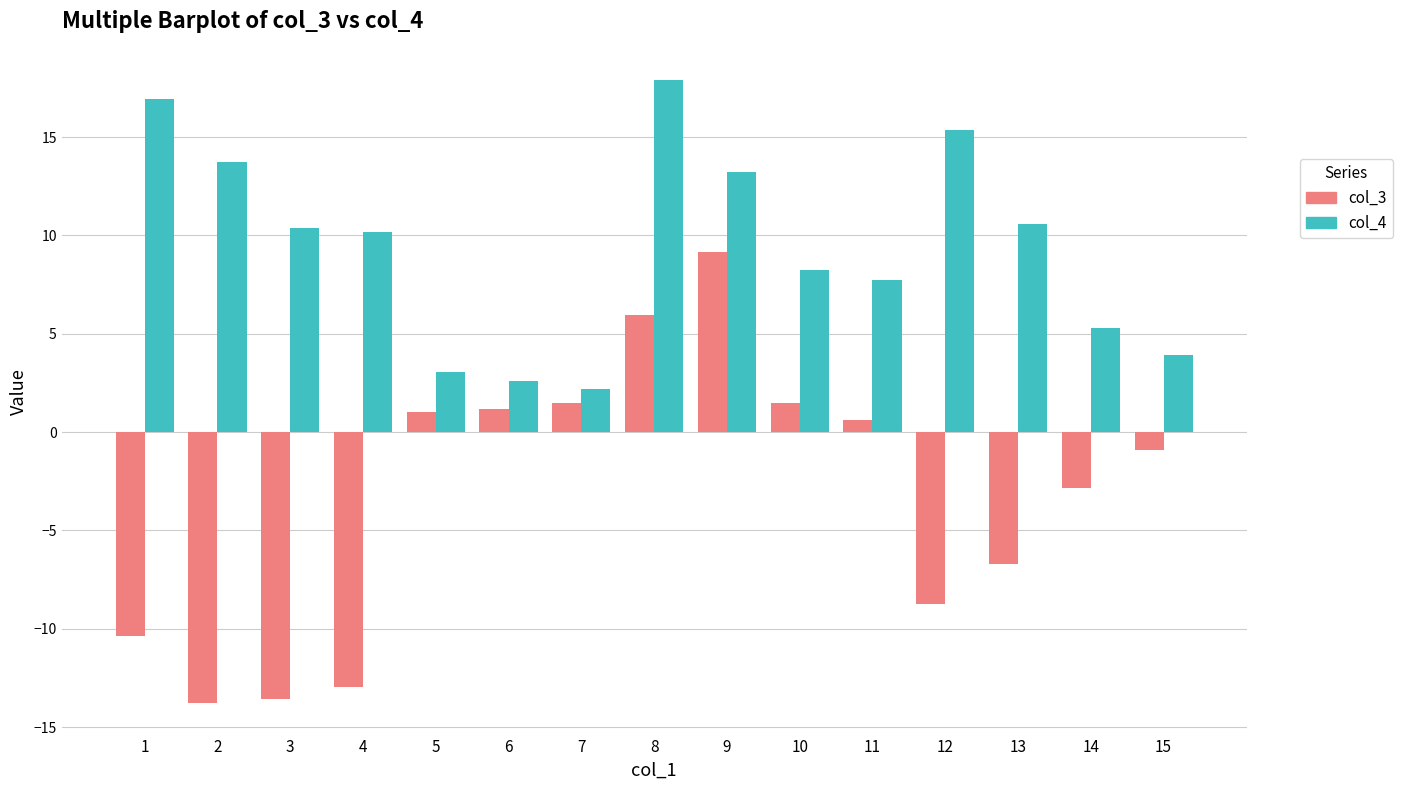

At which label does col_3 first exceed 0?

5